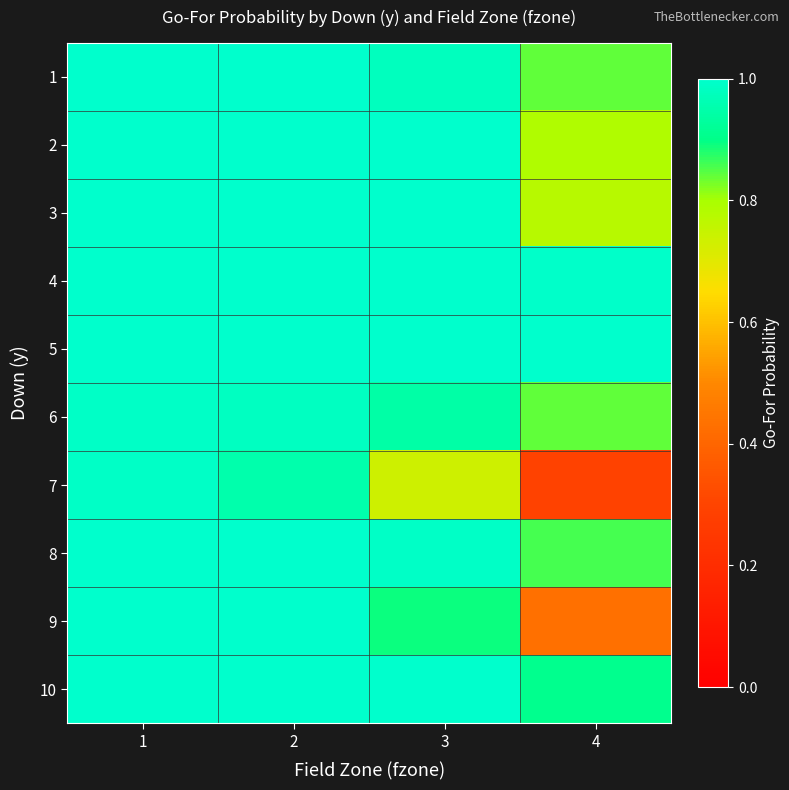

Reading right to left, transcribe all the data shown in this chart.

1: 4=0.8	3=1.0	2=1.0	1=1.0
2: 4=0.8	3=1.0	2=1.0	1=1.0
3: 4=0.8	3=1.0	2=1.0	1=1.0
4: 4=1.0	3=1.0	2=1.0	1=1.0
5: 4=1.0	3=1.0	2=1.0	1=1.0
6: 4=0.8	3=0.9	2=1.0	1=1.0
7: 4=0.3	3=0.7	2=0.9	1=1.0
8: 4=0.9	3=1.0	2=1.0	1=1.0
9: 4=0.4	3=0.9	2=1.0	1=1.0
10: 4=0.9	3=1.0	2=1.0	1=1.0